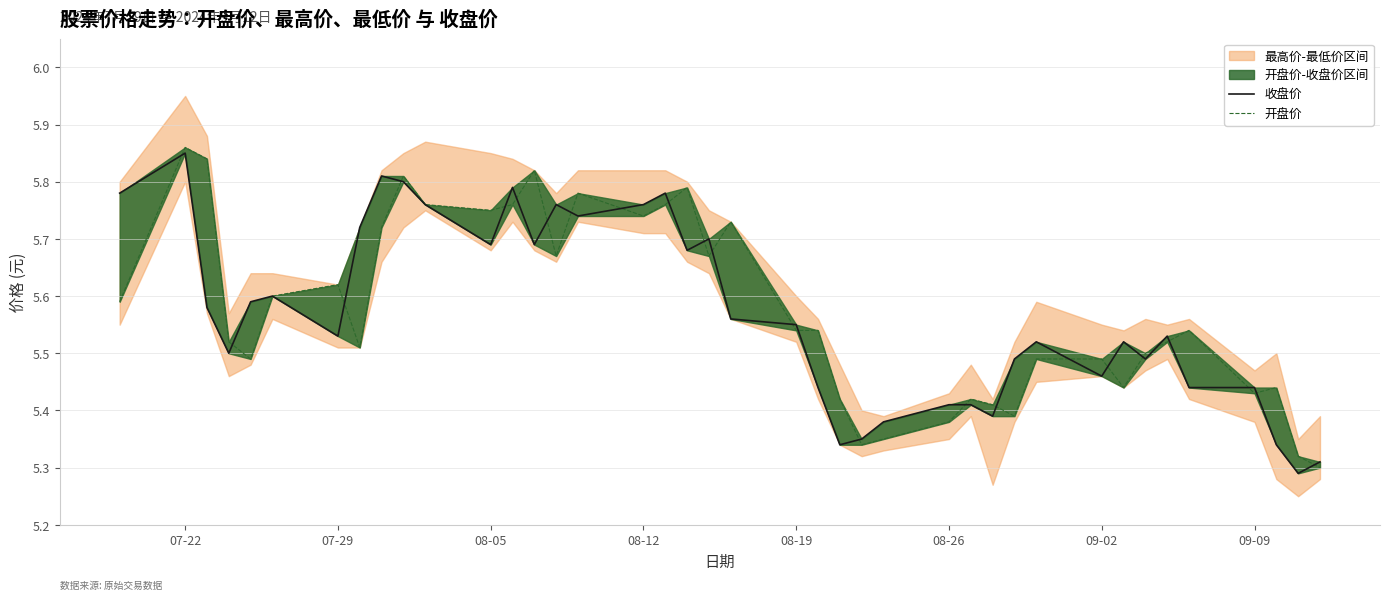

Is it true that 开盘价 equals 3.5 at 22?

False